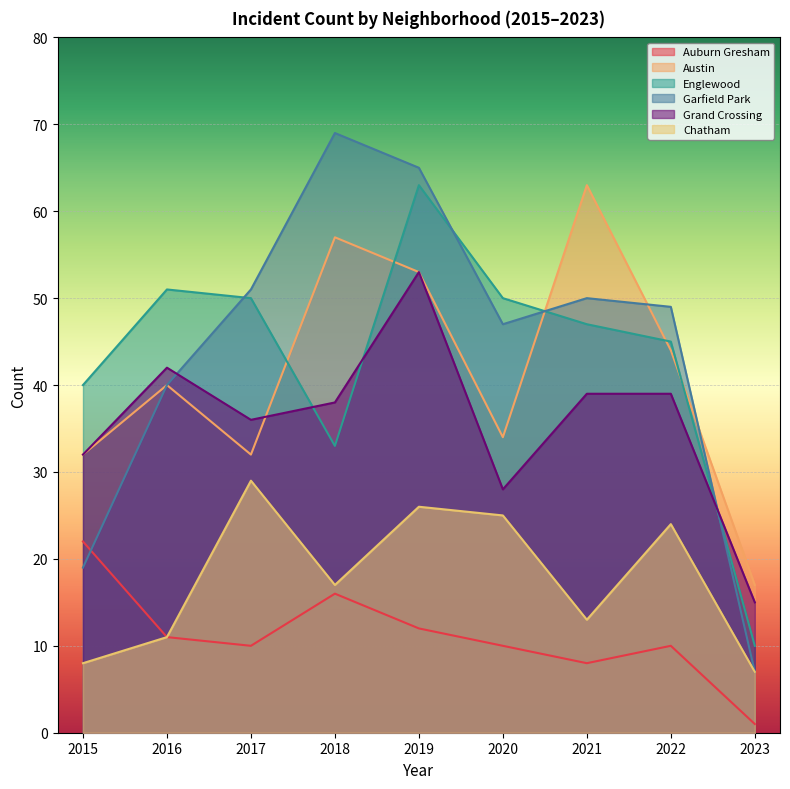

True or false: Englewood and Auburn Gresham cross at least once.

False